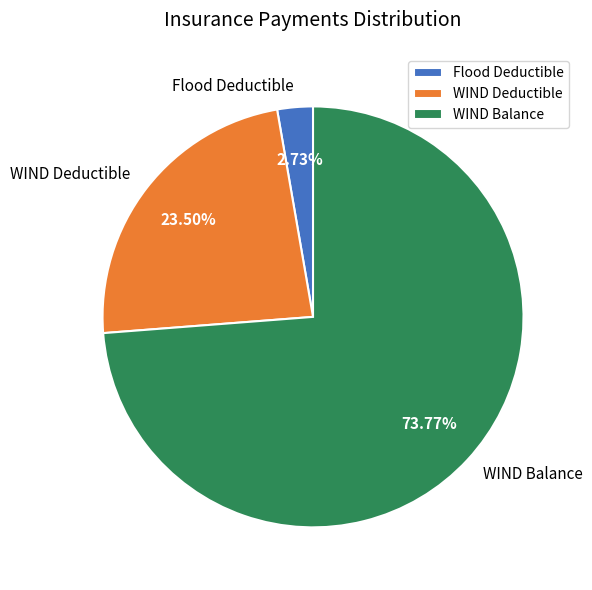

To the nearest percent, what is the difference between the largest and smallest slice percentages?

71%